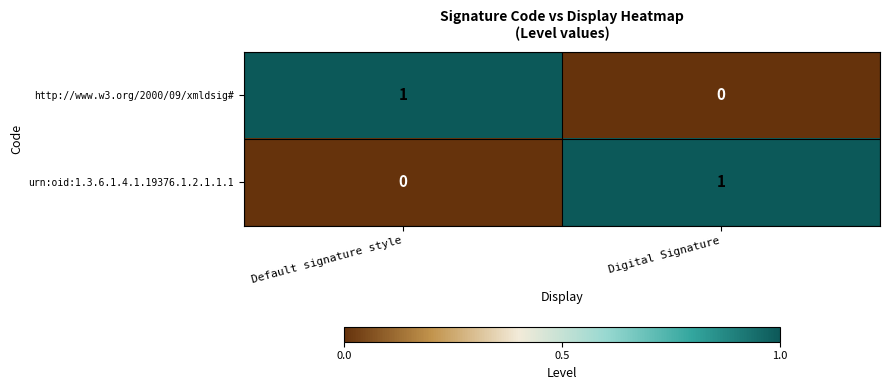

Reading left to right, transcribe all the data shown in this chart.

http://www.w3.org/2000/09/xmldsig#: 1	0
urn:oid:1.3.6.1.4.1.19376.1.2.1.1.1: 0	1